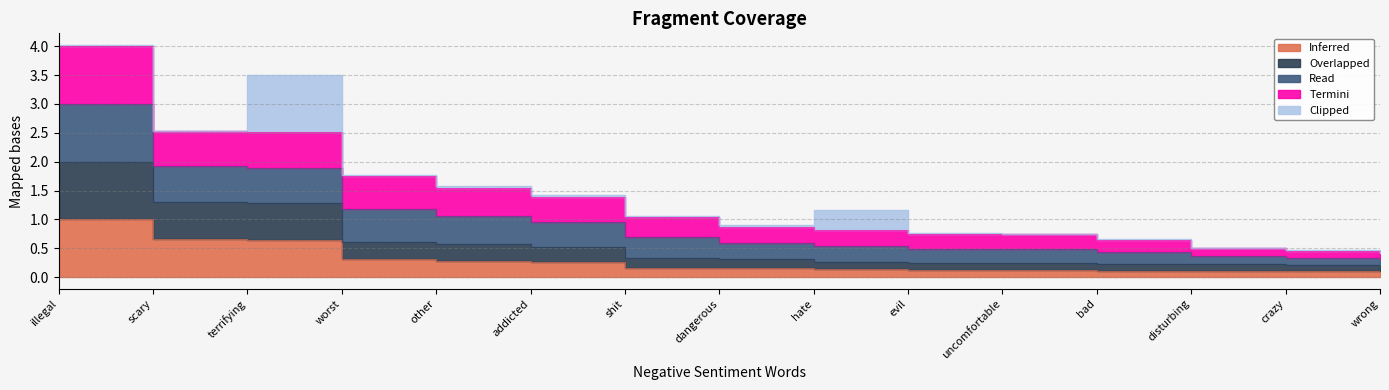

What is the sum of all Inferred values?

4.3